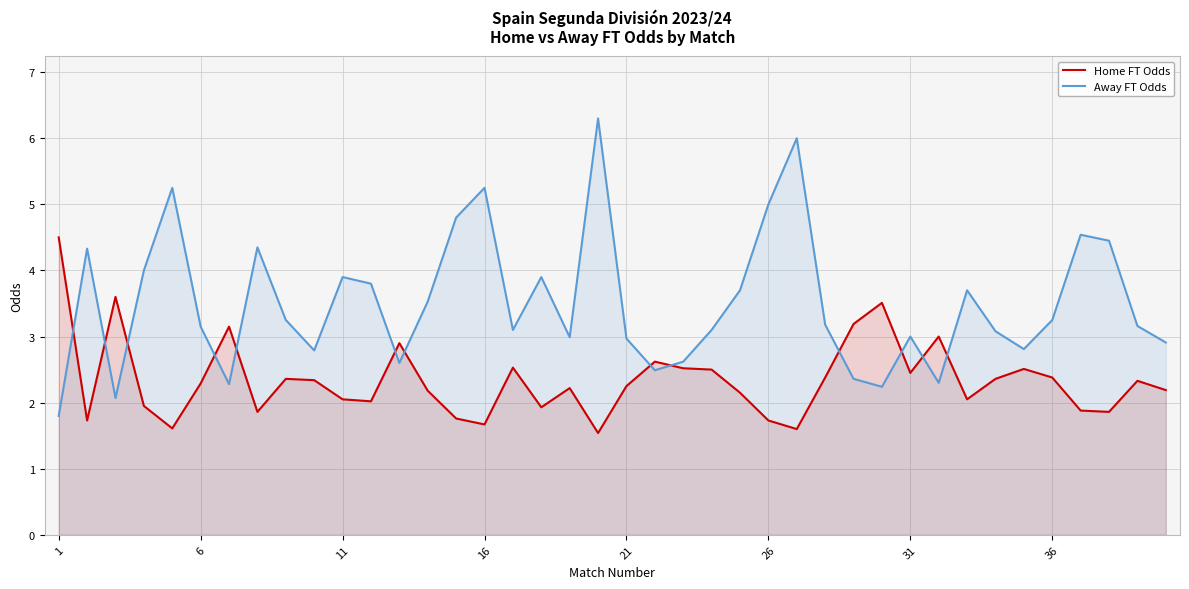

What is the difference between the highest and lowest values at 1?

2.7